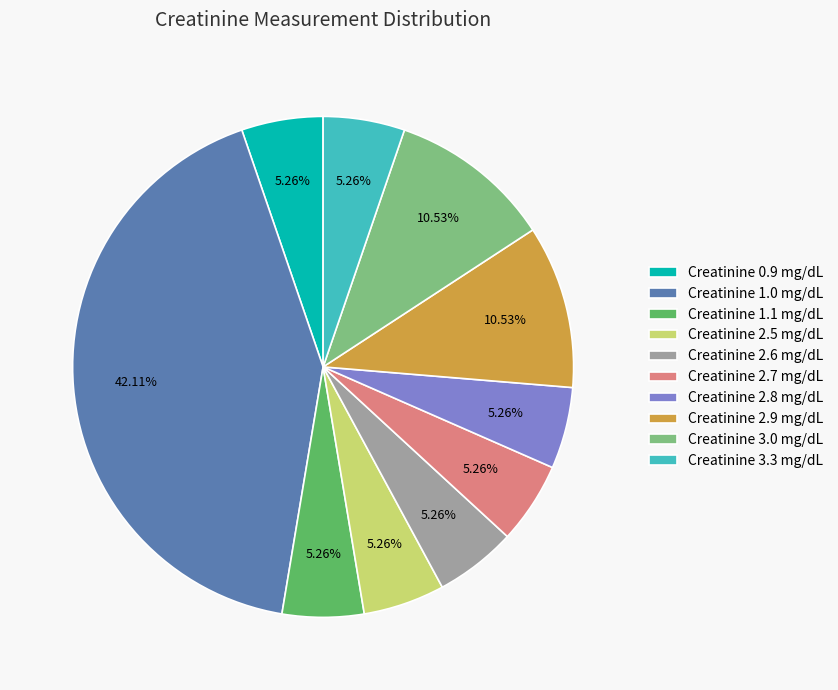

Does any single category account for the majority?

No